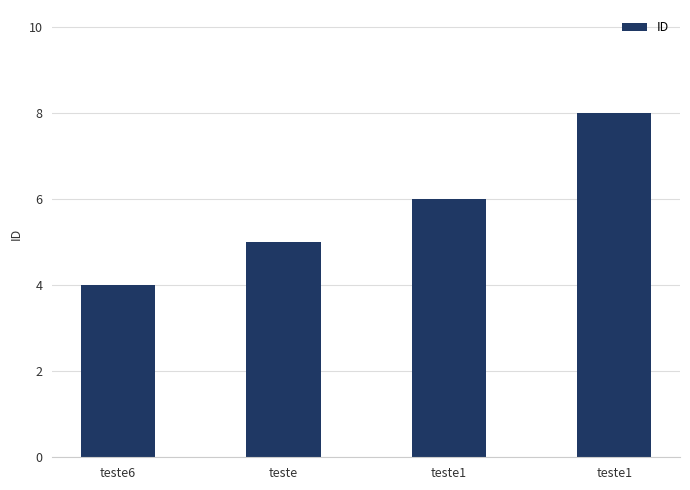

List the labels in order of value, largest first.

teste1, teste1, teste, teste6